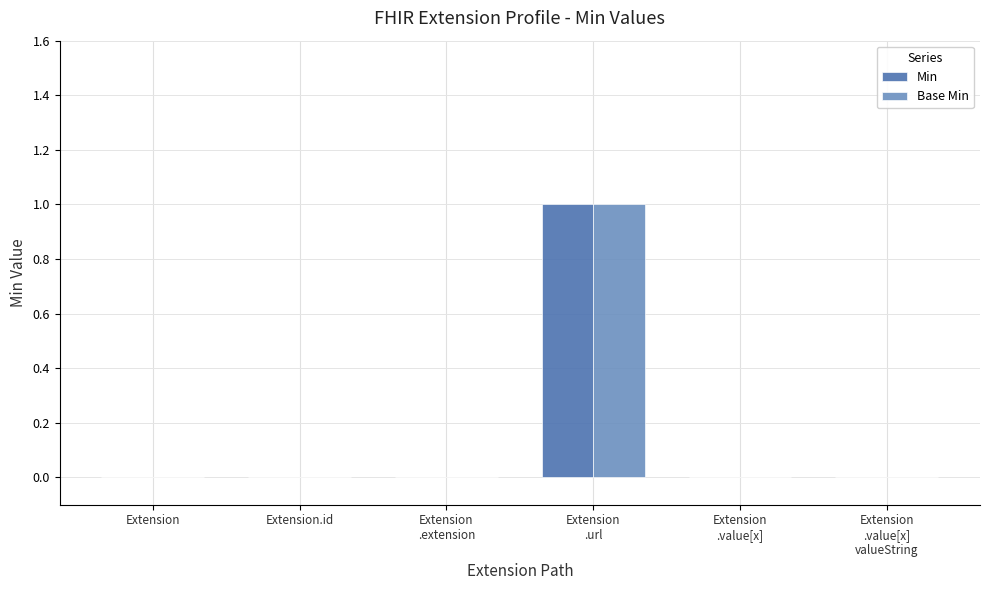

Is it true that Base Min equals 0 at Extension.id?

True